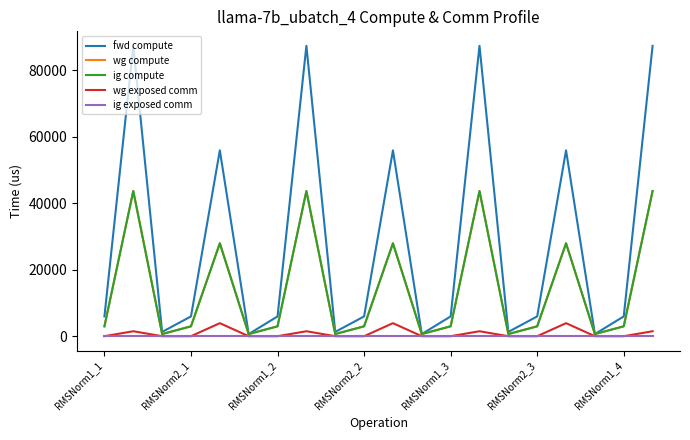

True or false: ig compute and wg exposed comm intersect in this chart.

False